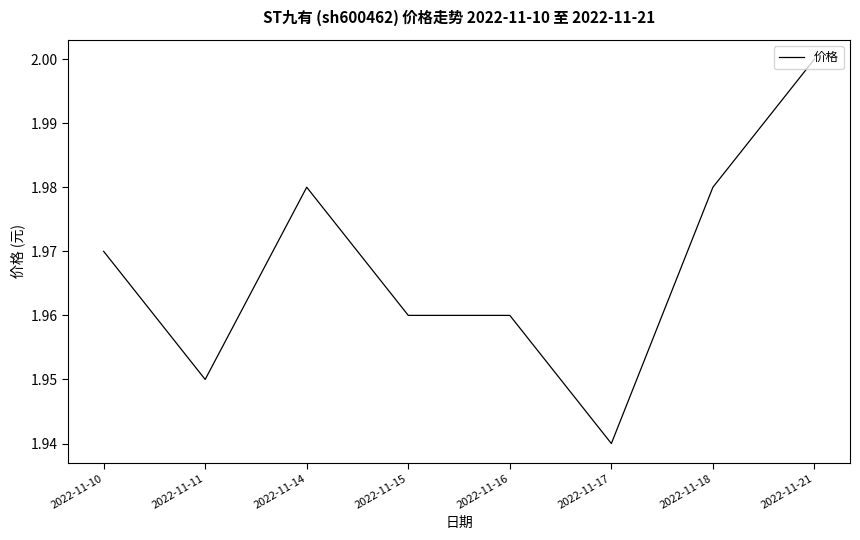

Between 2022-11-16 and 2022-11-17, which is larger?

2022-11-16